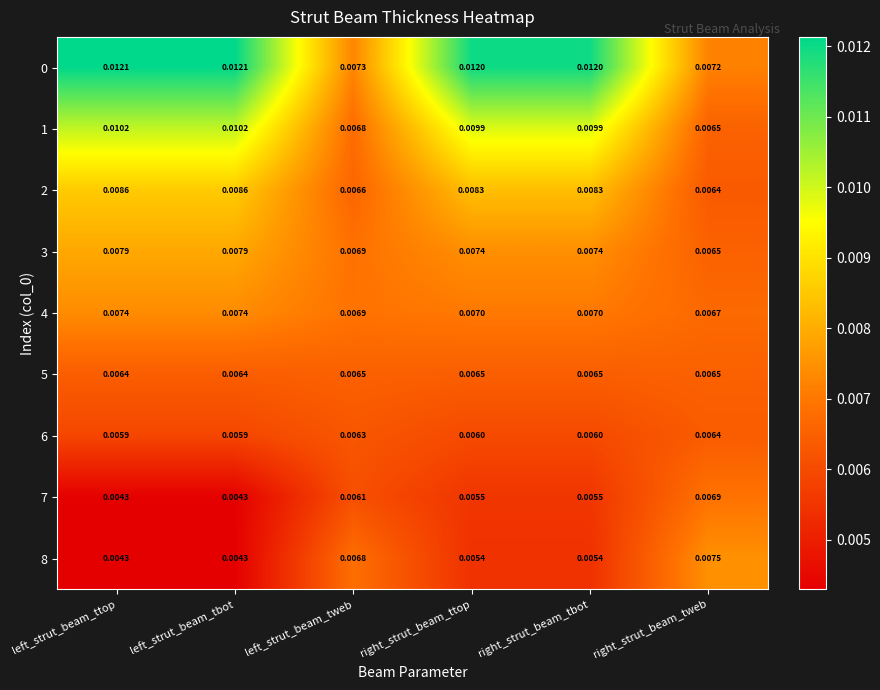

Is the value of 6 at left_strut_beam_tweb greater than the value of 7 at left_strut_beam_tbot?

Yes